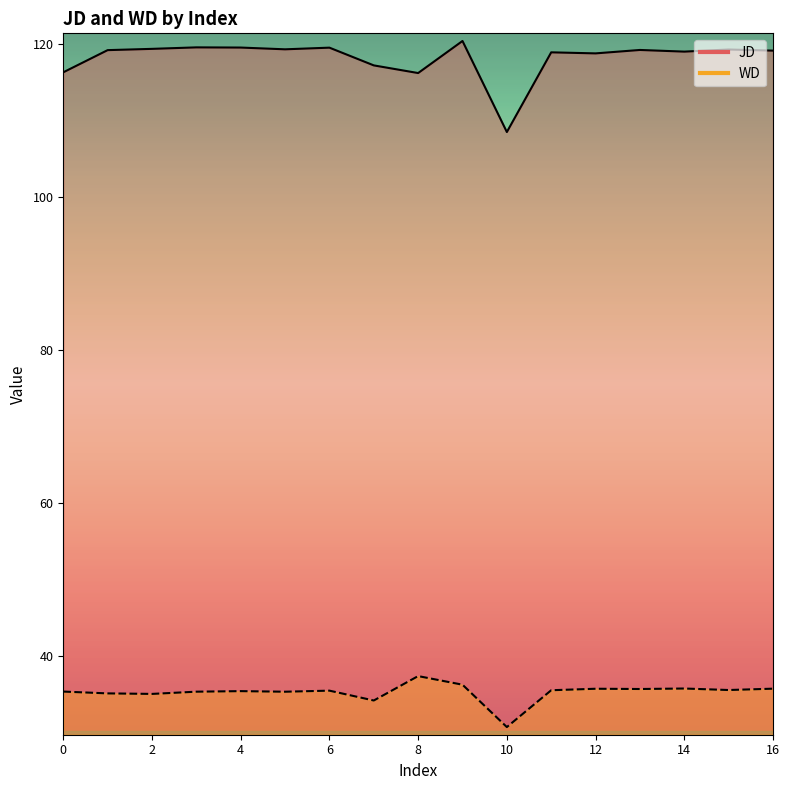

What is the average value of the WD series?

35.3